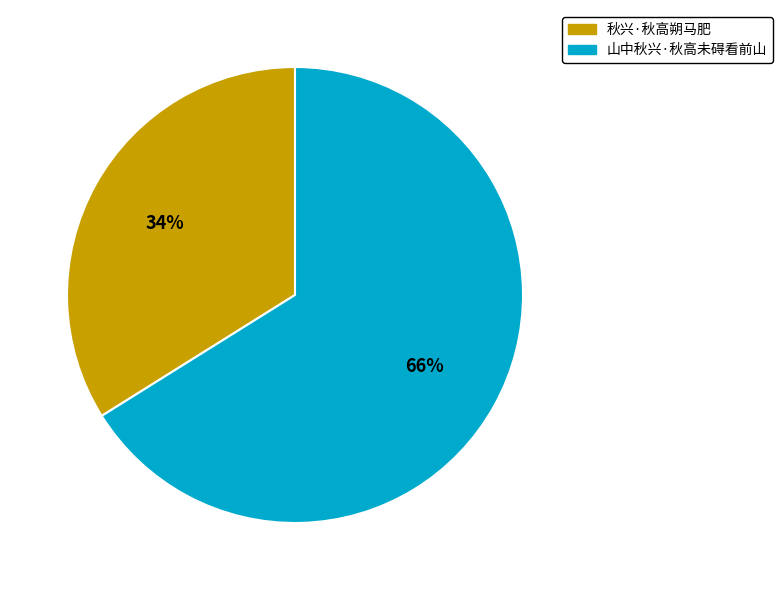

To the nearest percent, what is the difference between the largest and smallest slice percentages?

32%